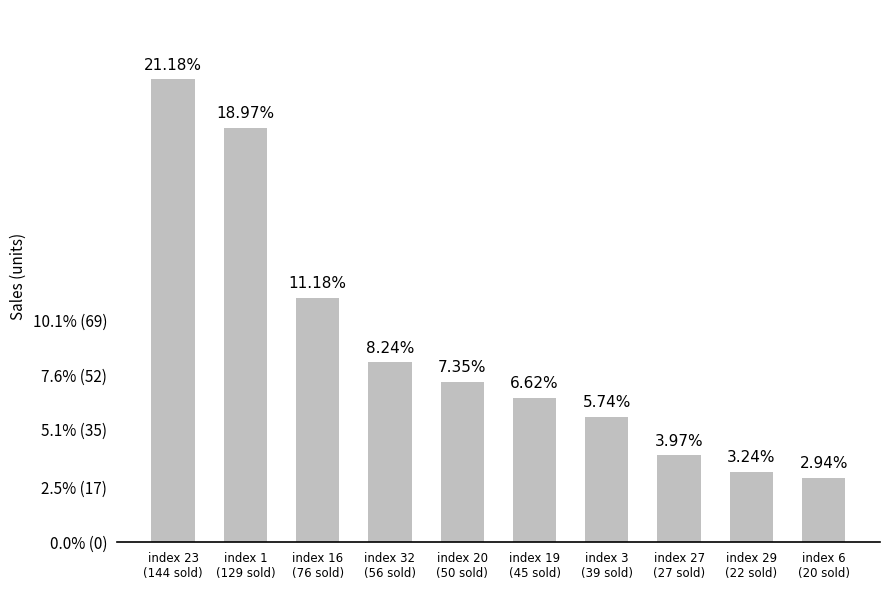

Reading right to left, extract all data points from this chart.

index 6
(20 sold)=20	index 29
(22 sold)=22	index 27
(27 sold)=27	index 3
(39 sold)=39	index 19
(45 sold)=45	index 20
(50 sold)=50	index 32
(56 sold)=56	index 16
(76 sold)=76	index 1
(129 sold)=129	index 23
(144 sold)=144